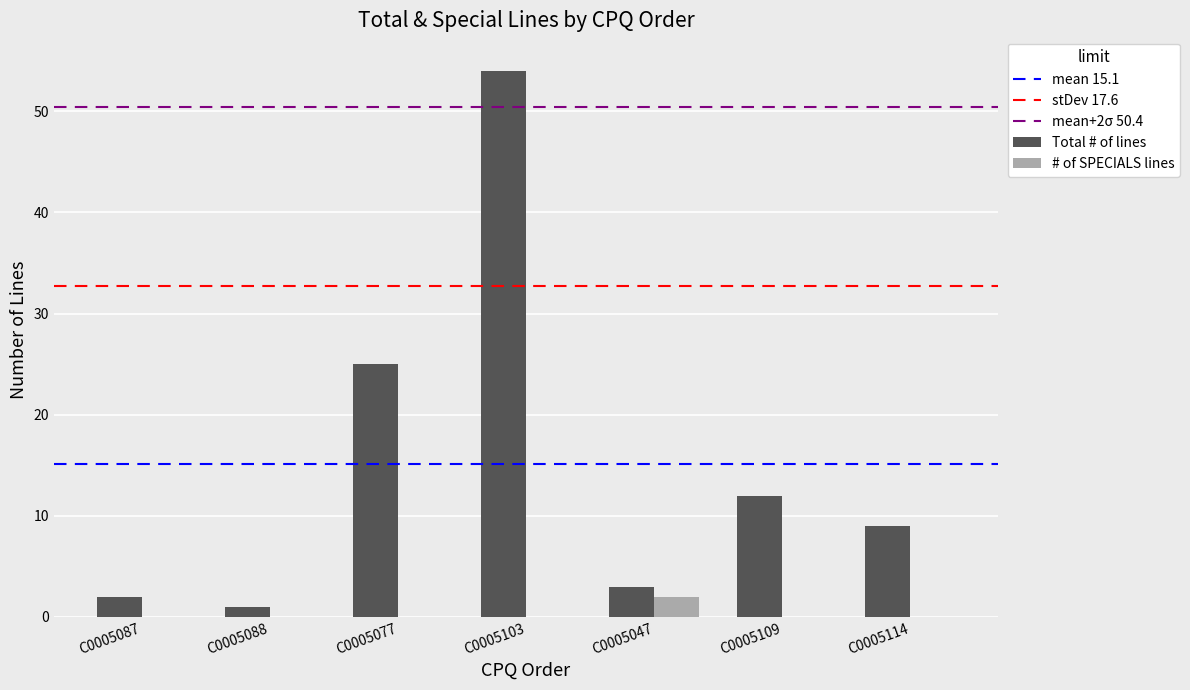

What is the greatest value displayed?

54